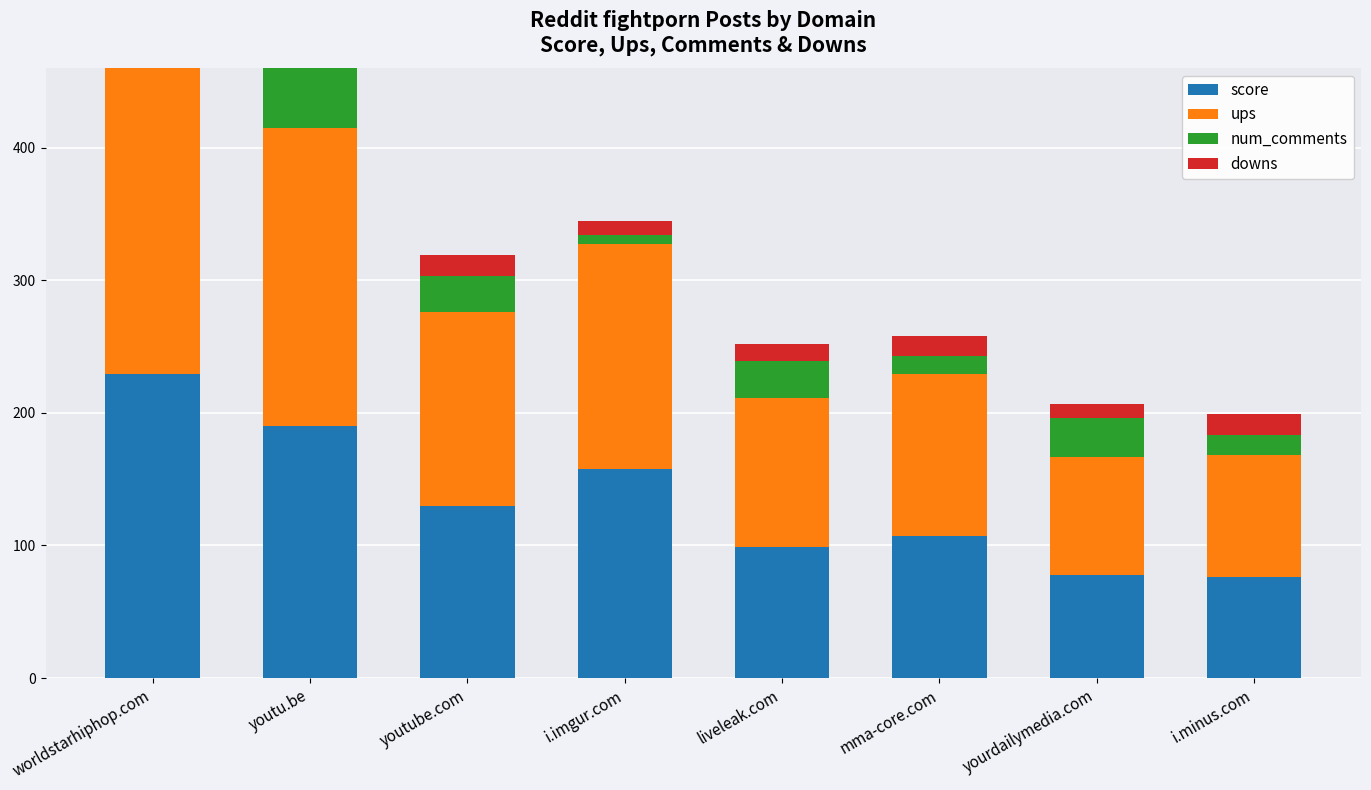

What is the difference between the second highest and minimum values in the score series?

114